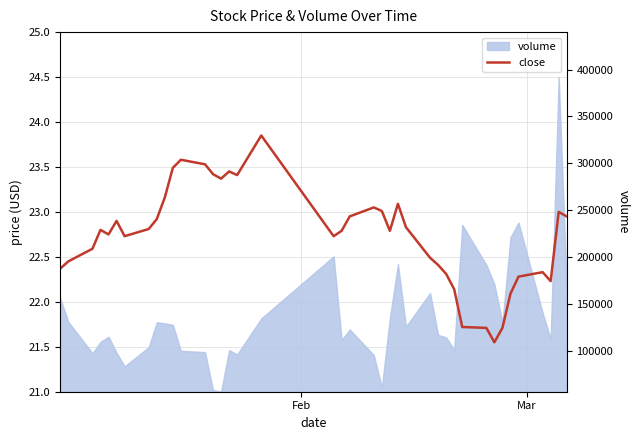

How many data points does each series have?

40